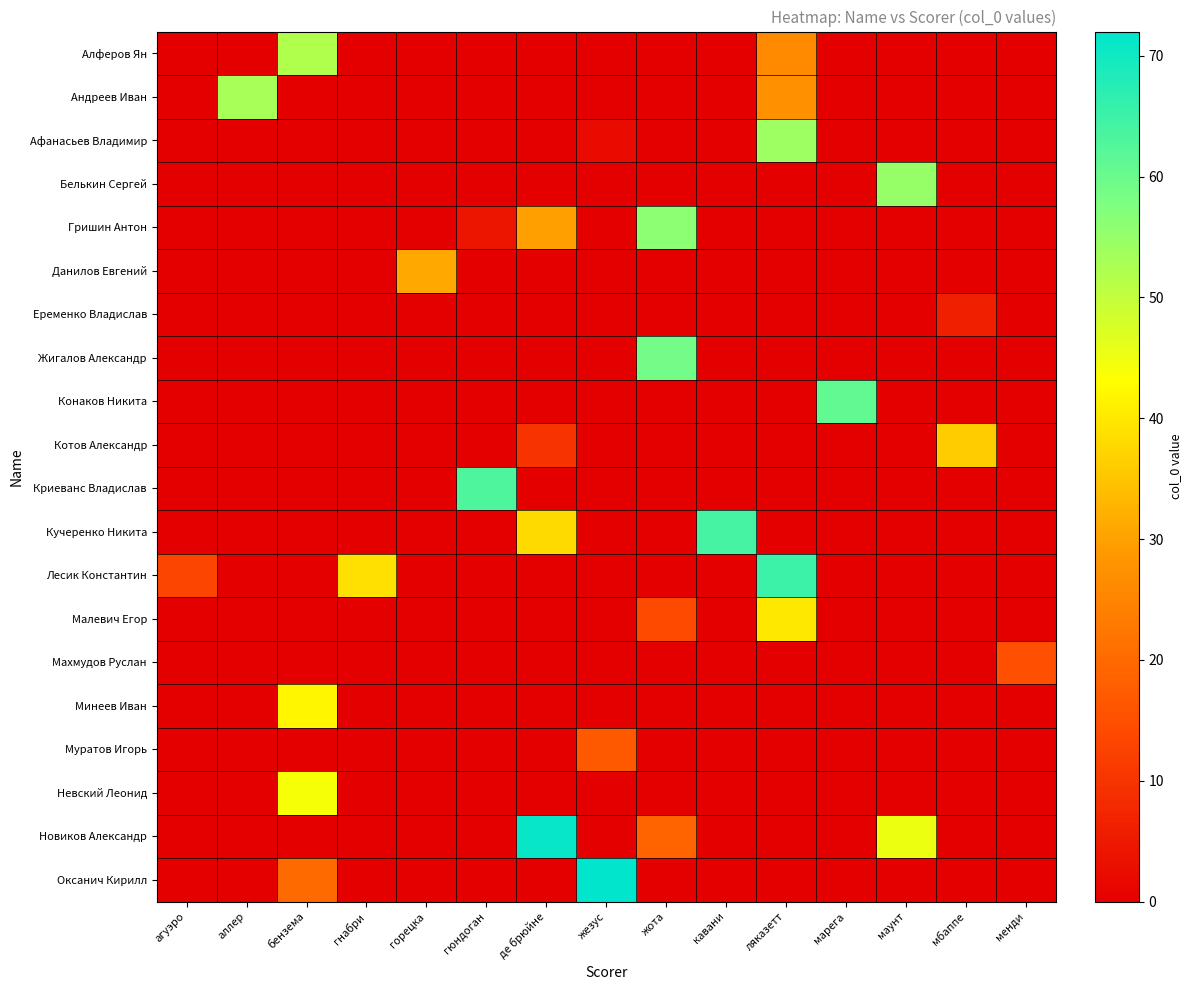

Reading left to right, extract all data points from this chart.

row_0: 0	0	52	0	0	0	0	0	0	0	26	0	0	0	0
row_1: 0	53	0	0	0	0	0	0	0	0	27	0	0	0	0
row_2: 0	0	0	0	0	0	0	2	0	0	54	0	0	0	0
row_3: 0	0	0	0	0	0	0	0	0	0	0	0	55	0	0
row_4: 0	0	0	0	0	4	30	0	56	0	0	0	0	0	0
row_5: 0	0	0	0	31	0	0	0	0	0	0	0	0	0	0
row_6: 0	0	0	0	0	0	0	0	0	0	0	0	0	6	0
row_7: 0	0	0	0	0	0	0	0	59	0	0	0	0	0	0
row_8: 0	0	0	0	0	0	0	0	0	0	0	61	0	0	0
row_9: 0	0	0	0	0	0	10	0	0	0	0	0	0	36	0
row_10: 0	0	0	0	0	63	0	0	0	0	0	0	0	0	0
row_11: 0	0	0	0	0	0	38	0	0	64	0	0	0	0	0
row_12: 13	0	0	39	0	0	0	0	0	0	65	0	0	0	0
row_13: 0	0	0	0	0	0	0	0	14	0	40	0	0	0	0
row_14: 0	0	0	0	0	0	0	0	0	0	0	0	0	0	15
row_15: 0	0	42	0	0	0	0	0	0	0	0	0	0	0	0
row_16: 0	0	0	0	0	0	0	17	0	0	0	0	0	0	0
row_17: 0	0	44	0	0	0	0	0	0	0	0	0	0	0	0
row_18: 0	0	0	0	0	0	71	0	19	0	0	0	45	0	0
row_19: 0	0	20	0	0	0	0	72	0	0	0	0	0	0	0